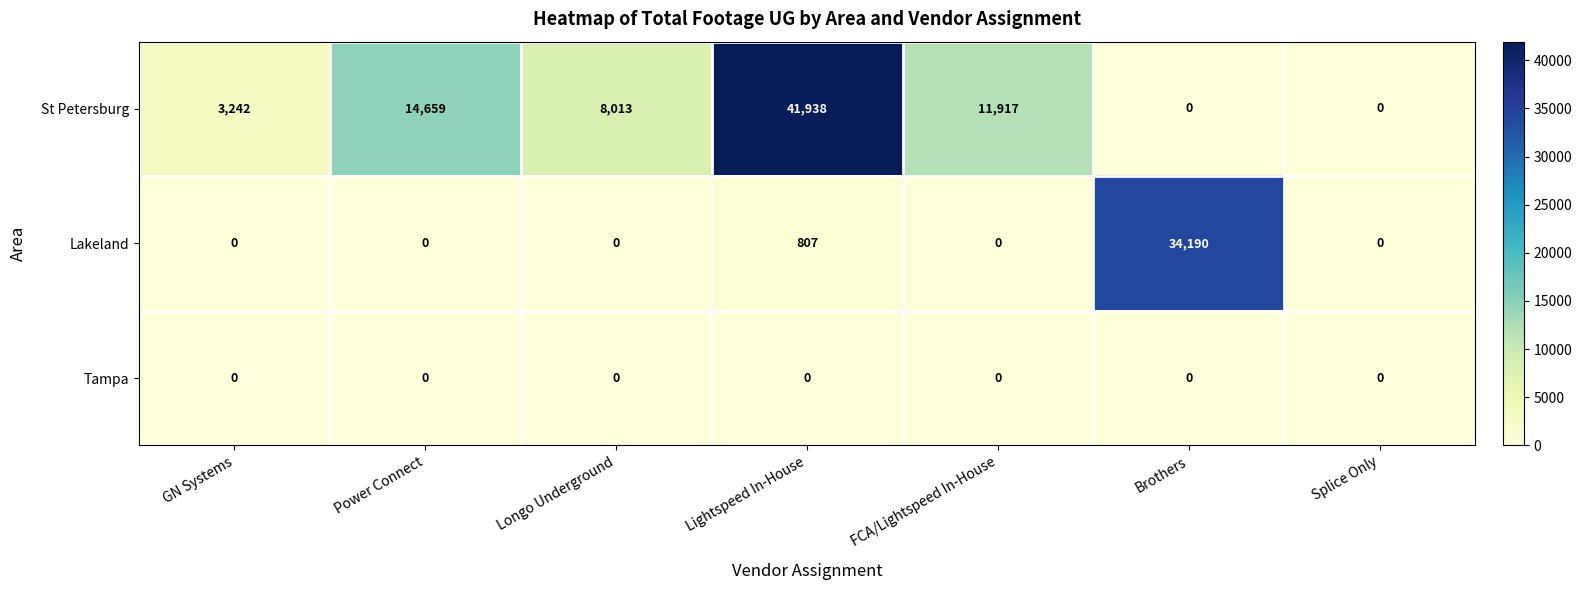

What is the maximum value shown in the chart?

41938